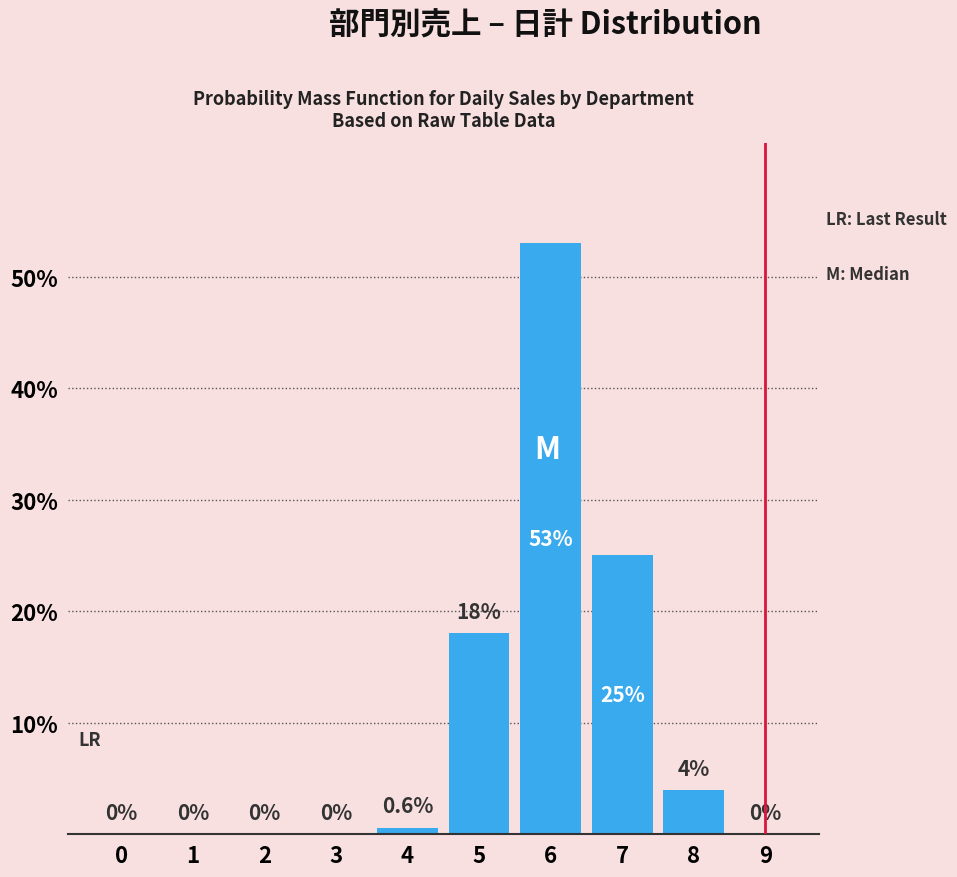

Reading right to left, extract all data points from this chart.

9=0.0	8=4.0	7=25.0	6=53.0	5=18.0	4=0.6	3=0.0	2=0.0	1=0.0	0=0.0